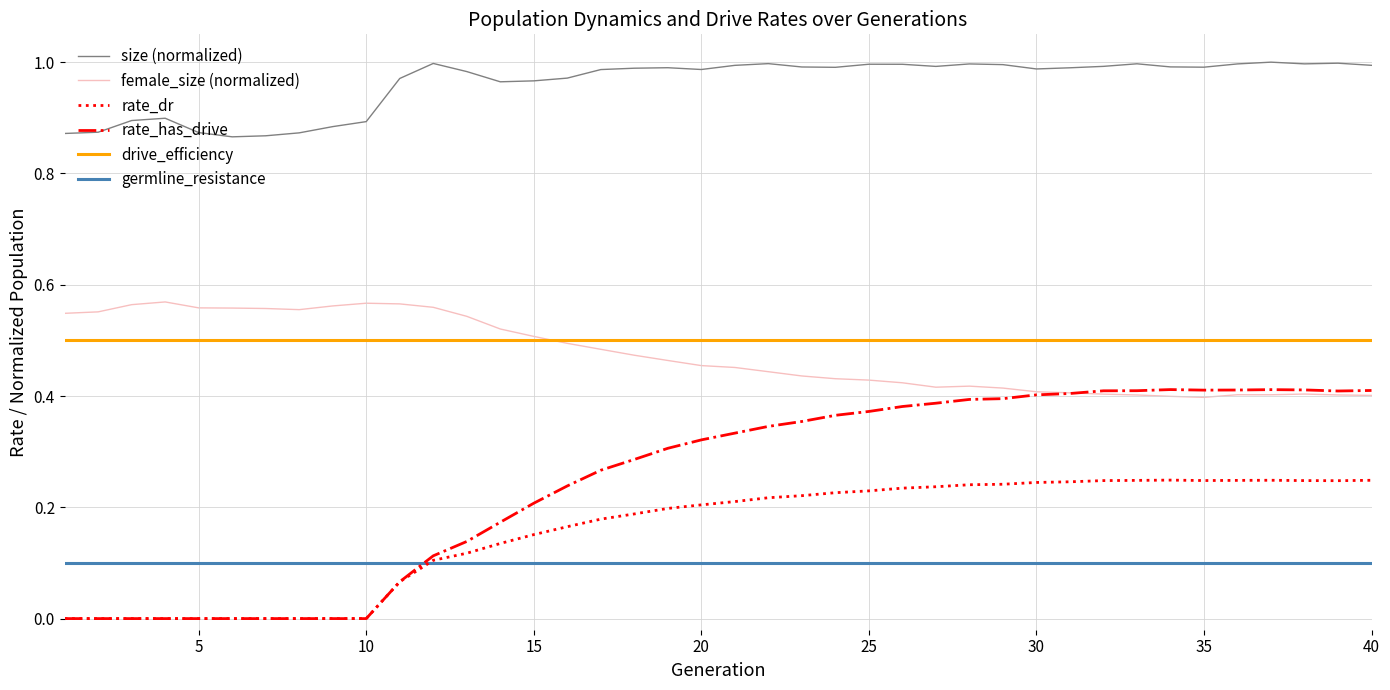

List the series in order of their peak value, highest first.

size (normalized), female_size (normalized), drive_efficiency, rate_has_drive, rate_dr, germline_resistance